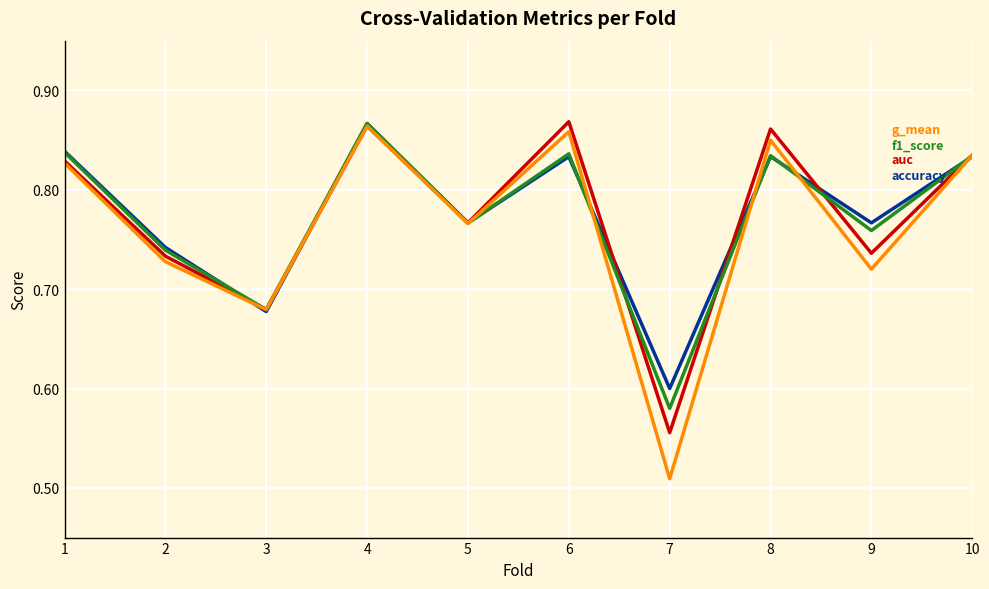

At which category is the sum across all series the highest?

4